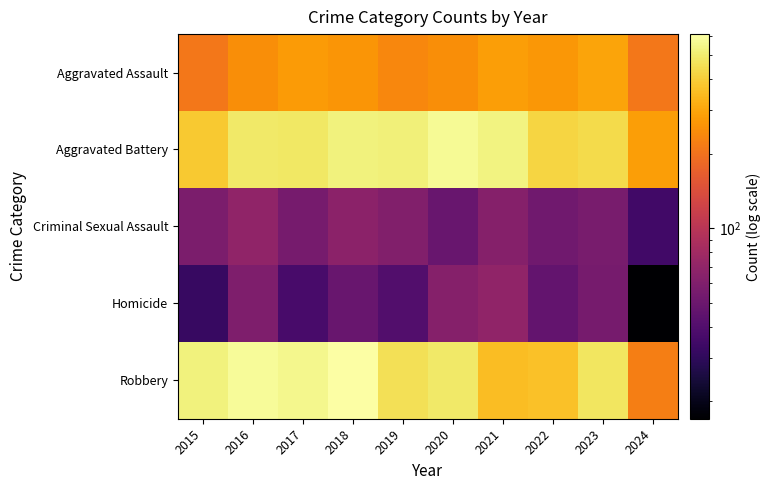

What is the spread (max minus min) of values at 2021?

468